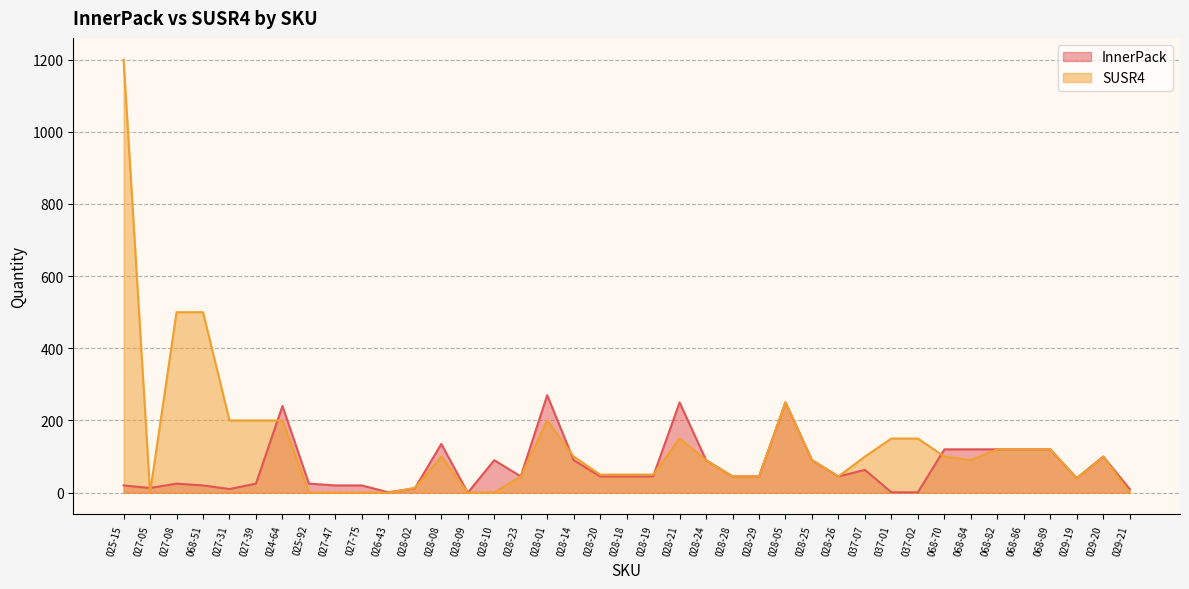

List the series in order of their peak value, highest first.

SUSR4, InnerPack